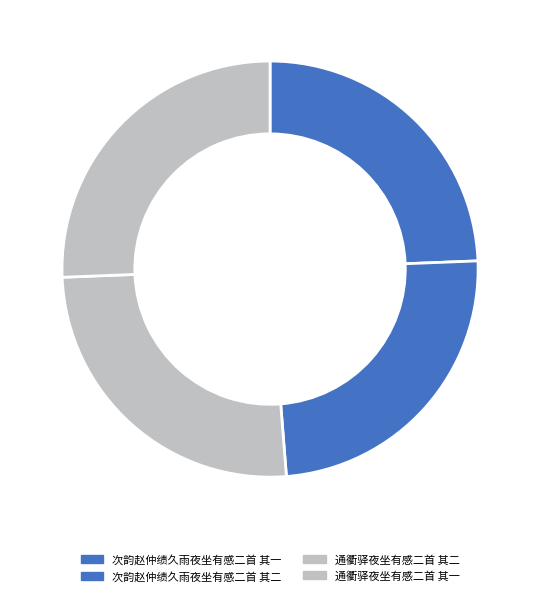

Is it true that 次韵赵仲绩久雨夜坐有感二首 其一 is 15% of the pie?

False